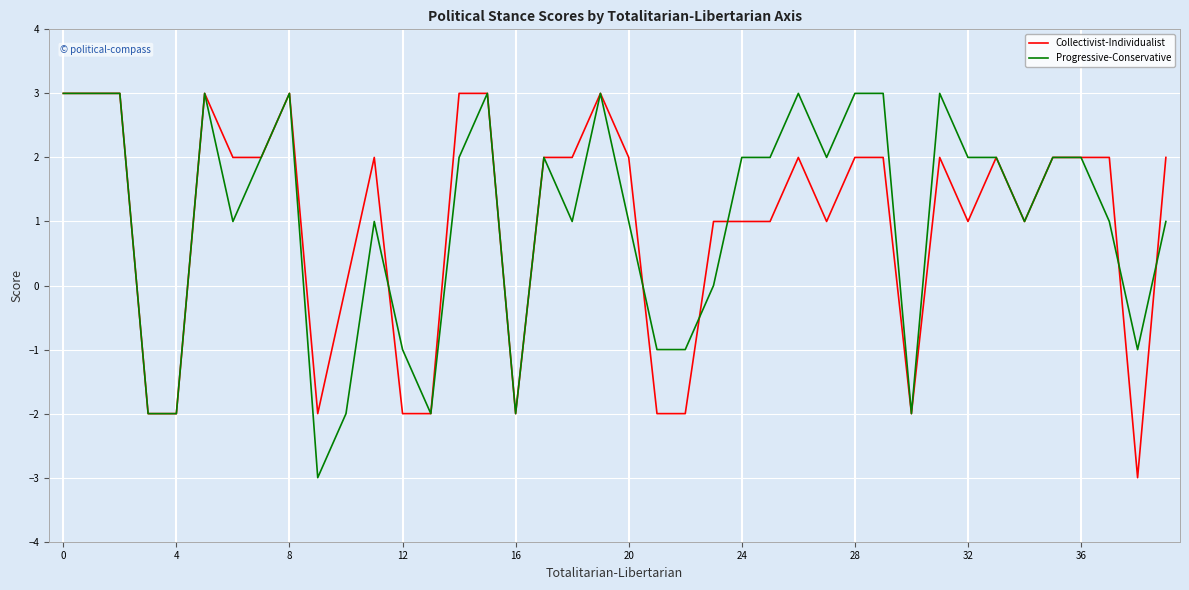

Reading left to right, transcribe all the data shown in this chart.

Collectivist-Individualist: 3	3	3	-2	-2	3	2	2	3	-2	0	2	-2	-2	3	3	-2	2	2	3	2	-2	-2	1	1	1	2	1	2	2	-2	2	1	2	1	2	2	2	-3	2
Progressive-Conservative: 3	3	3	-2	-2	3	1	2	3	-3	-2	1	-1	-2	2	3	-2	2	1	3	1	-1	-1	0	2	2	3	2	3	3	-2	3	2	2	1	2	2	1	-1	1